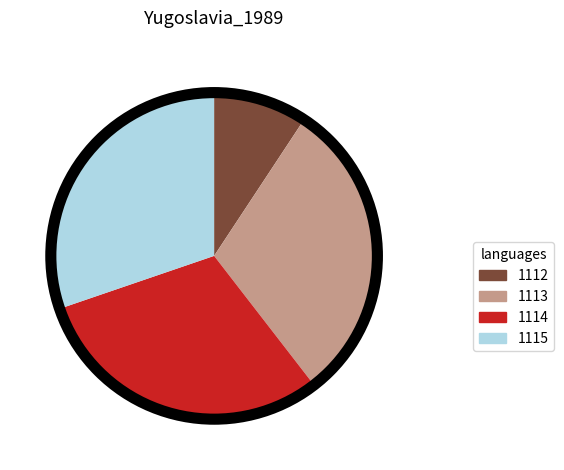

Combined, do 1114 and 1115 account for over 50%?

Yes